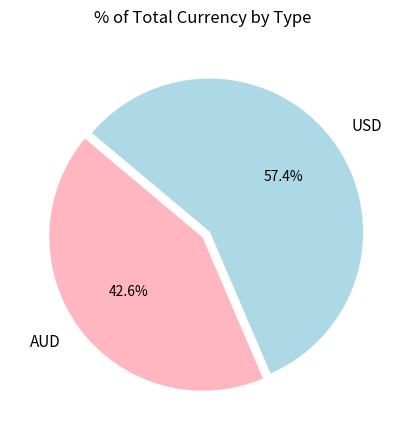

To the nearest percent, what is the difference between the USD and AUD slice percentages?

15%